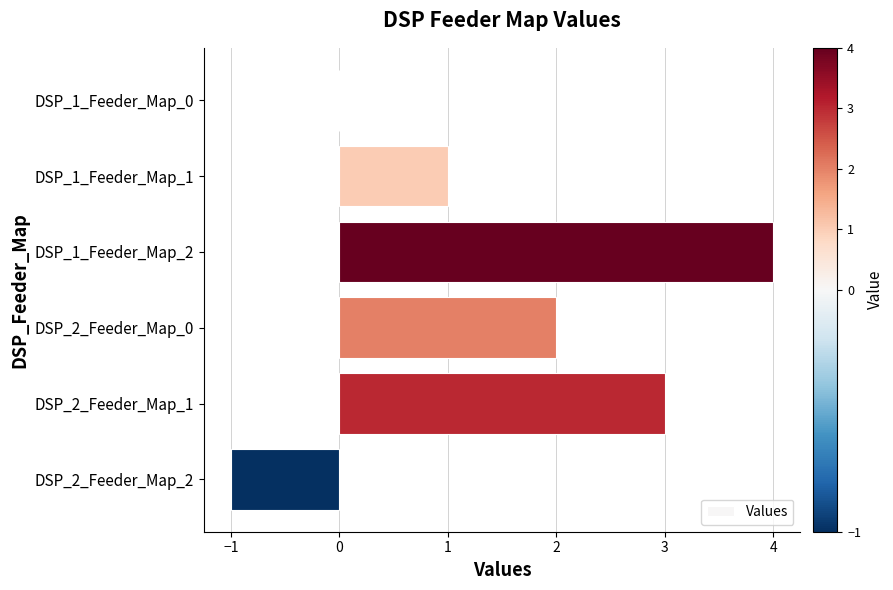

Where is the data nearest to the value 1?

DSP_1_Feeder_Map_1